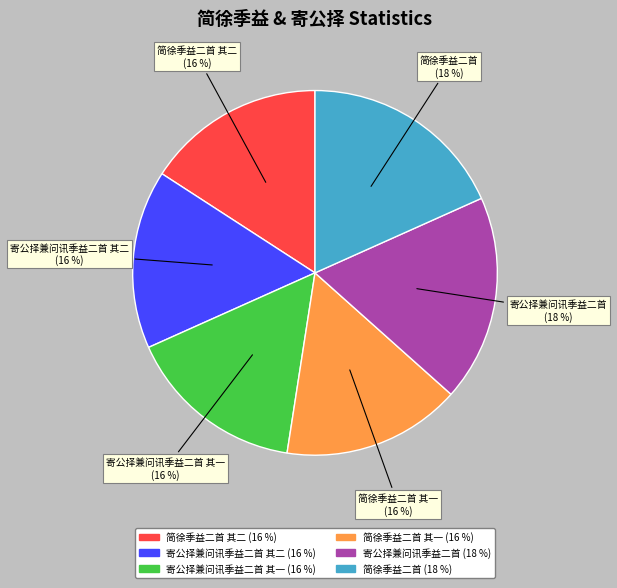

True or false: 寄公择兼问讯季益二首 其二 accounts for 16% of the total.

True